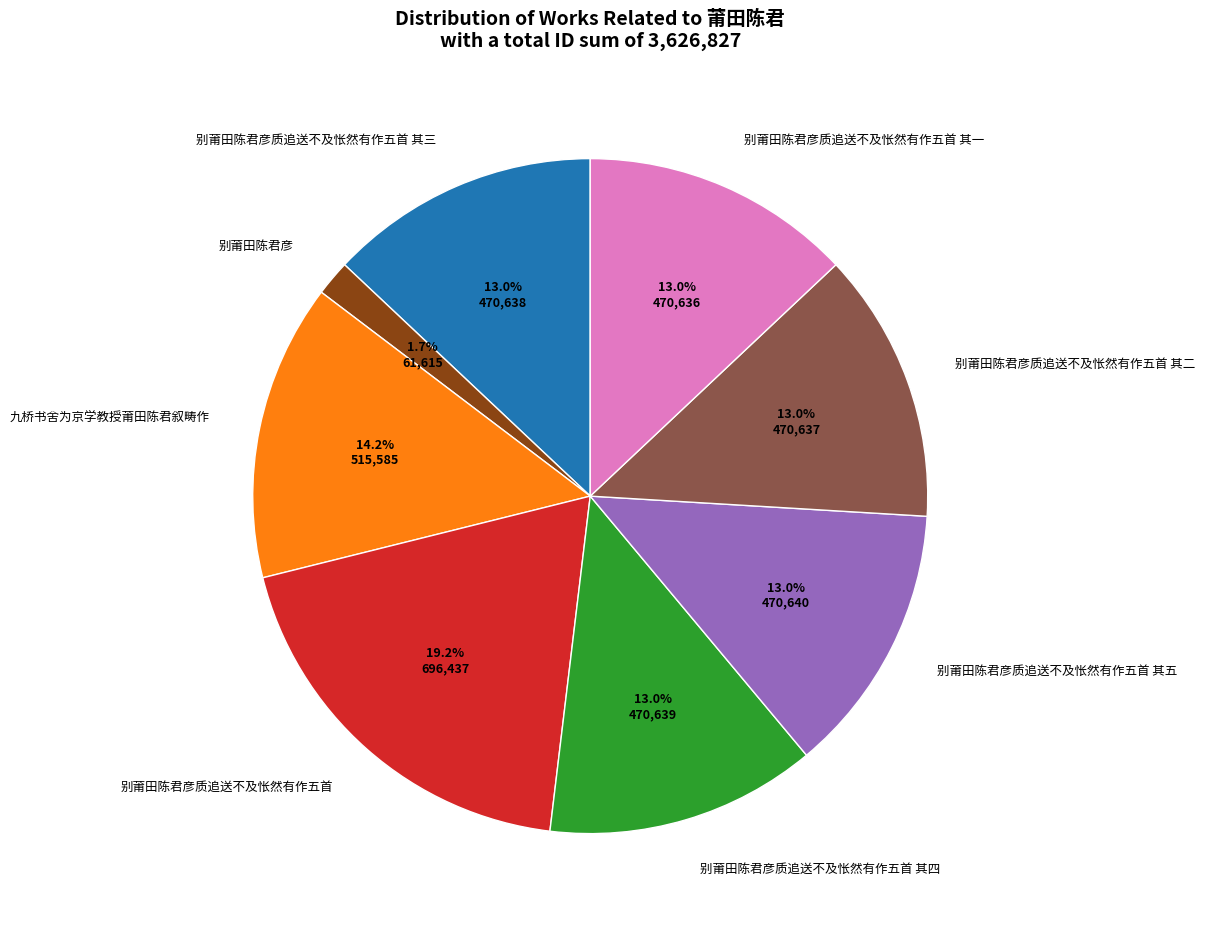

Does any single category account for the majority?

No